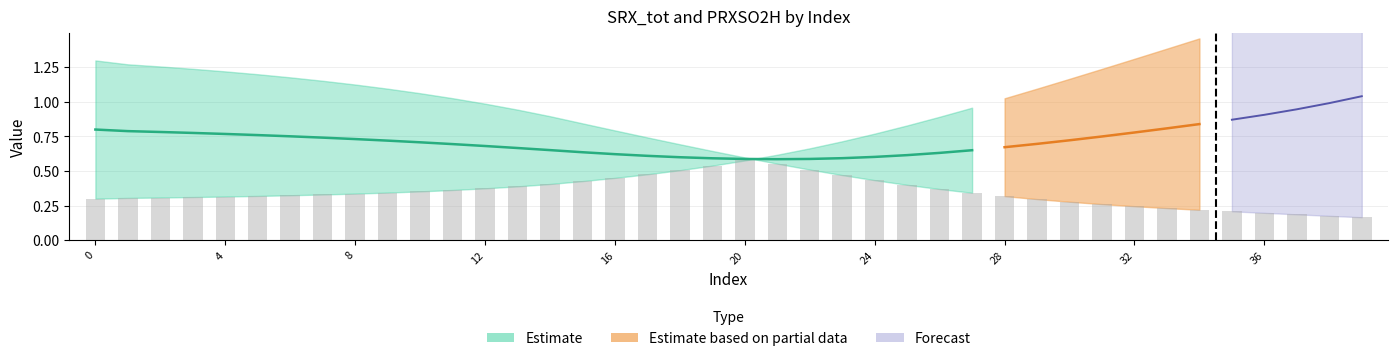

At which label does SRX_tot reach its peak?

39